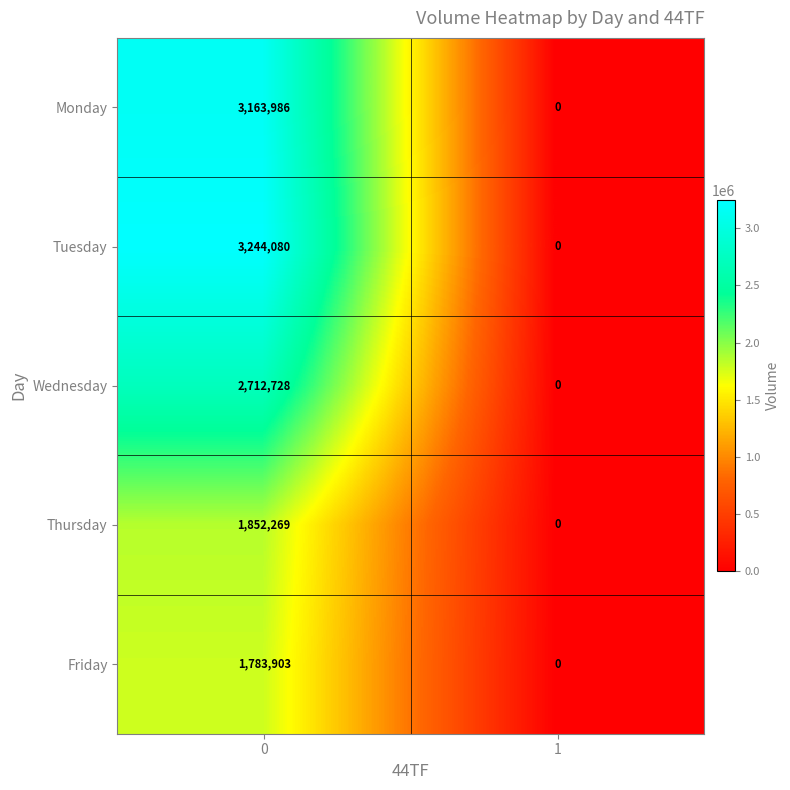

Reading left to right, what are all the values shown in this chart?

Monday: 3163986	0
Tuesday: 3244080	0
Wednesday: 2712728	0
Thursday: 1852269	0
Friday: 1783903	0